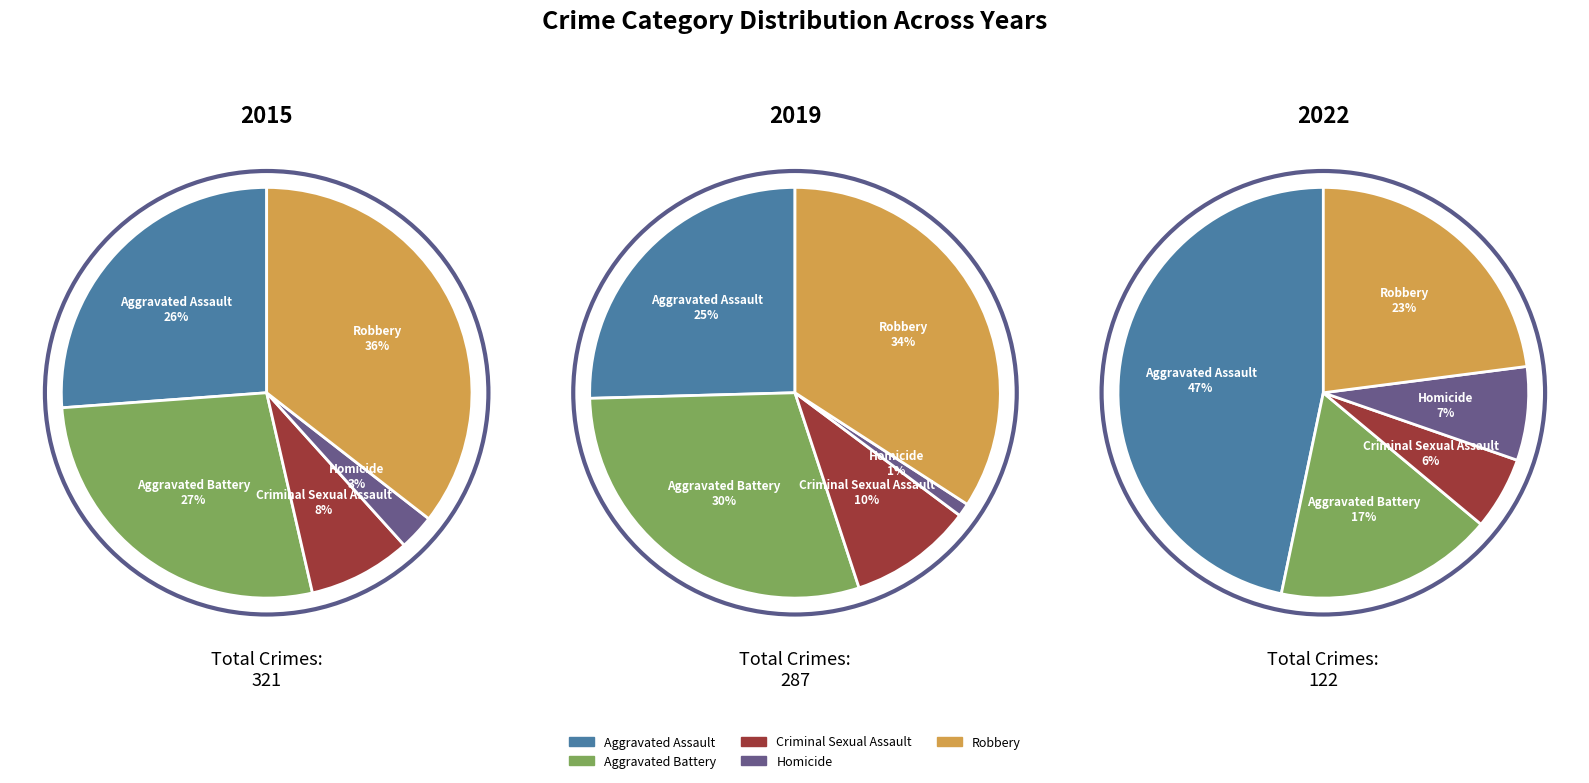

Is it true that Aggravated Assault is 20% of the pie?

False